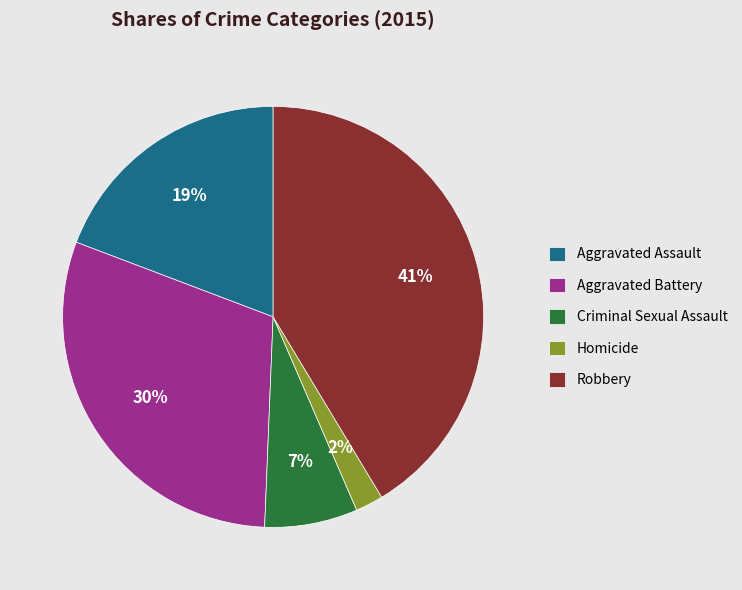

The Aggravated Battery slice represents 30% of the pie. True or false?

True